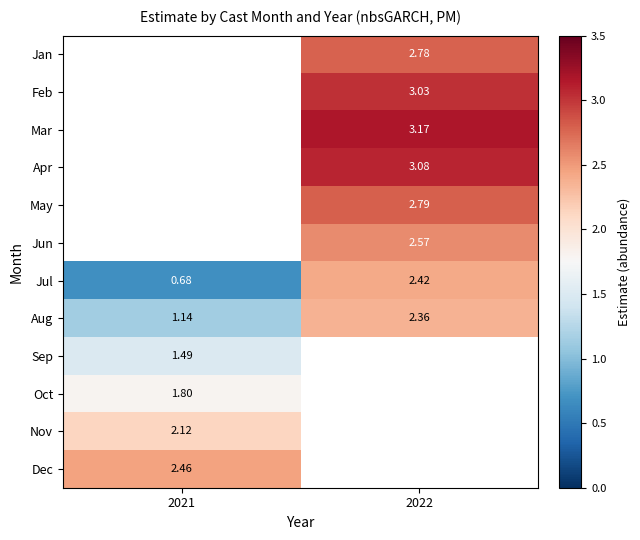

What is the difference between the highest and lowest values at 2022?

0.8